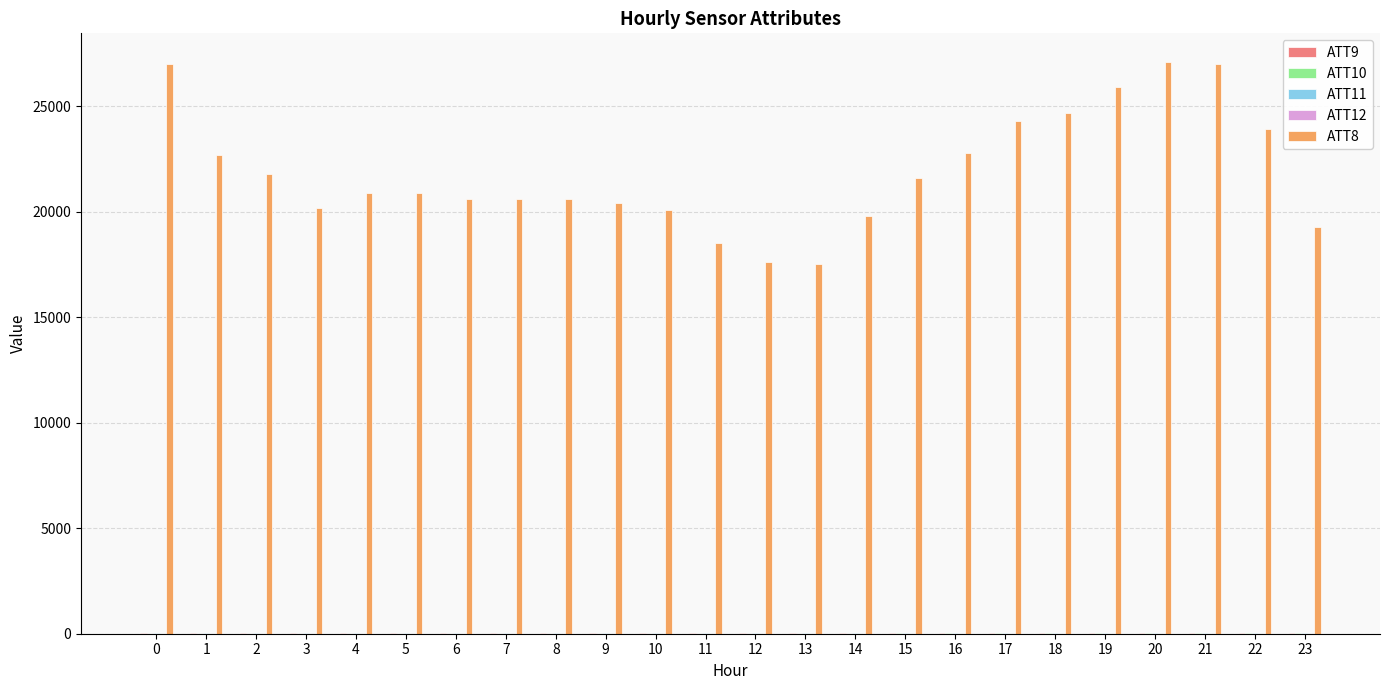

Does the chart contain stacked bars?

No